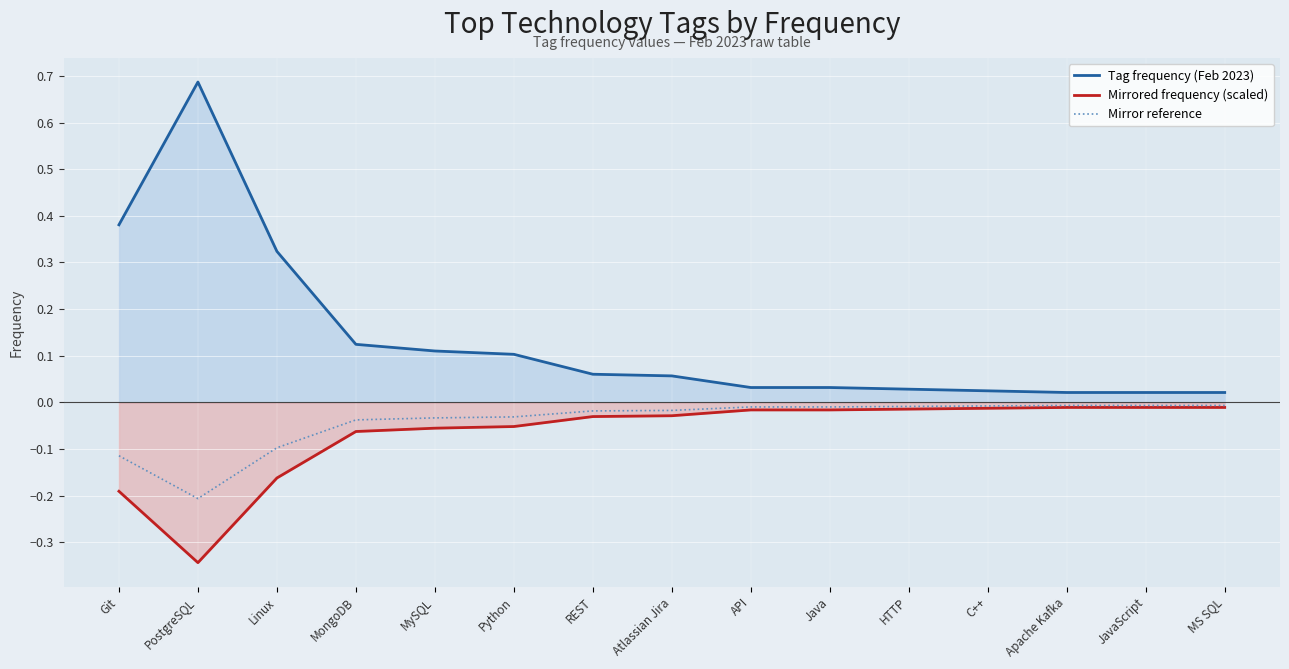

What is the label of the 1st point from the left?

Git